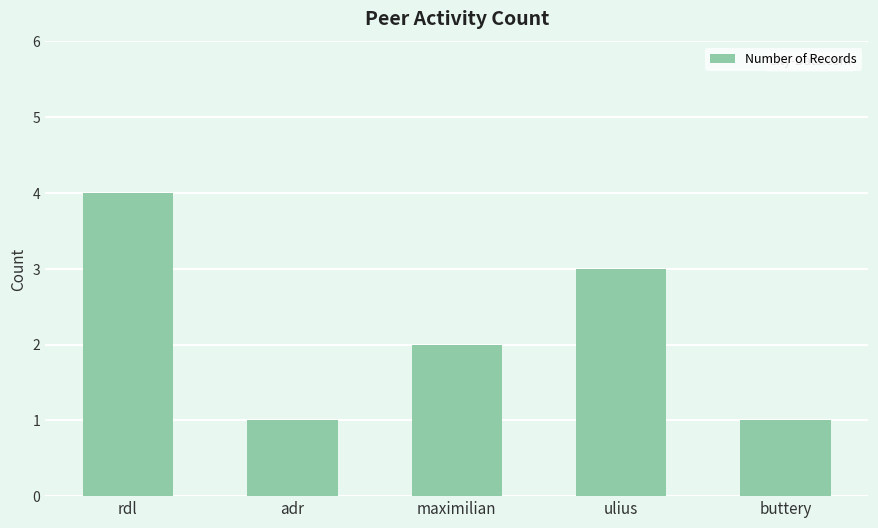

True or false: the data shows 0 at maximilian.

False